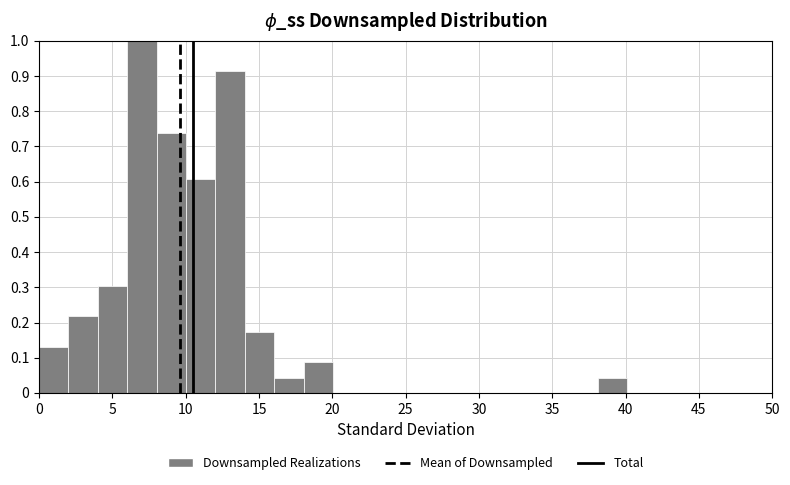

Reading left to right, list every bar in this chart as the range it spans on the x-axis followed by its height. Neither the bar edges nor the heights are printed on the chart, so give them approximately, as read against the axes.

0 to 2: 0.13
2 to 4: 0.22
4 to 6: 0.30
6 to 8: 1.00
8 to 10: 0.74
10 to 12: 0.61
12 to 14: 0.91
14 to 16: 0.17
16 to 18: 0.04
18 to 20: 0.09
20 to 22: 0
22 to 24: 0
24 to 26: 0
26 to 28: 0
28 to 30: 0
30 to 32: 0
32 to 34: 0
34 to 36: 0
36 to 38: 0
38 to 40: 0.04